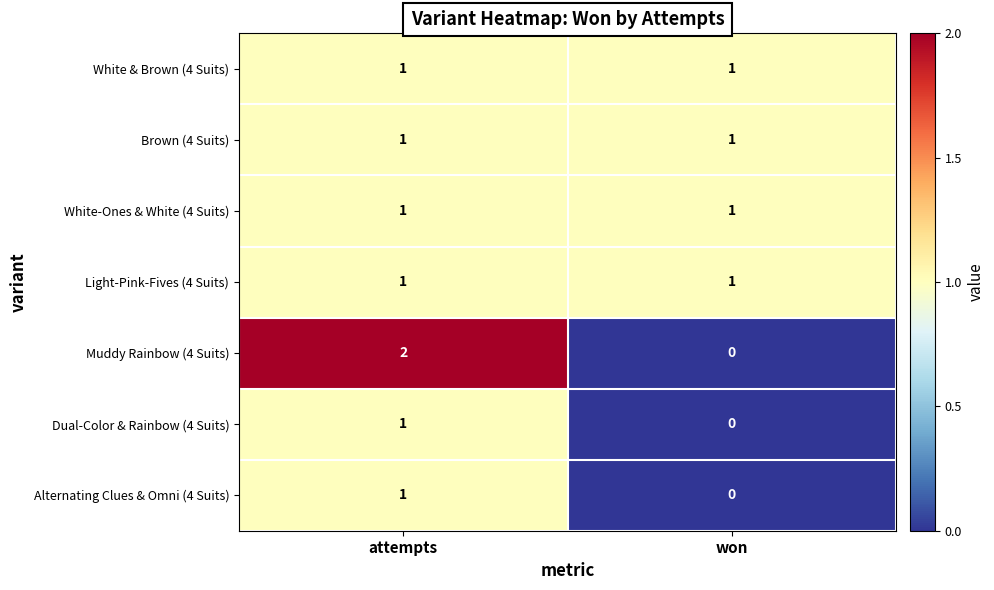

Reading left to right, list all the values displayed in this chart.

White & Brown (4 Suits): attempts=1	won=1
Brown (4 Suits): attempts=1	won=1
White-Ones & White (4 Suits): attempts=1	won=1
Light-Pink-Fives (4 Suits): attempts=1	won=1
Muddy Rainbow (4 Suits): attempts=2	won=0
Dual-Color & Rainbow (4 Suits): attempts=1	won=0
Alternating Clues & Omni (4 Suits): attempts=1	won=0